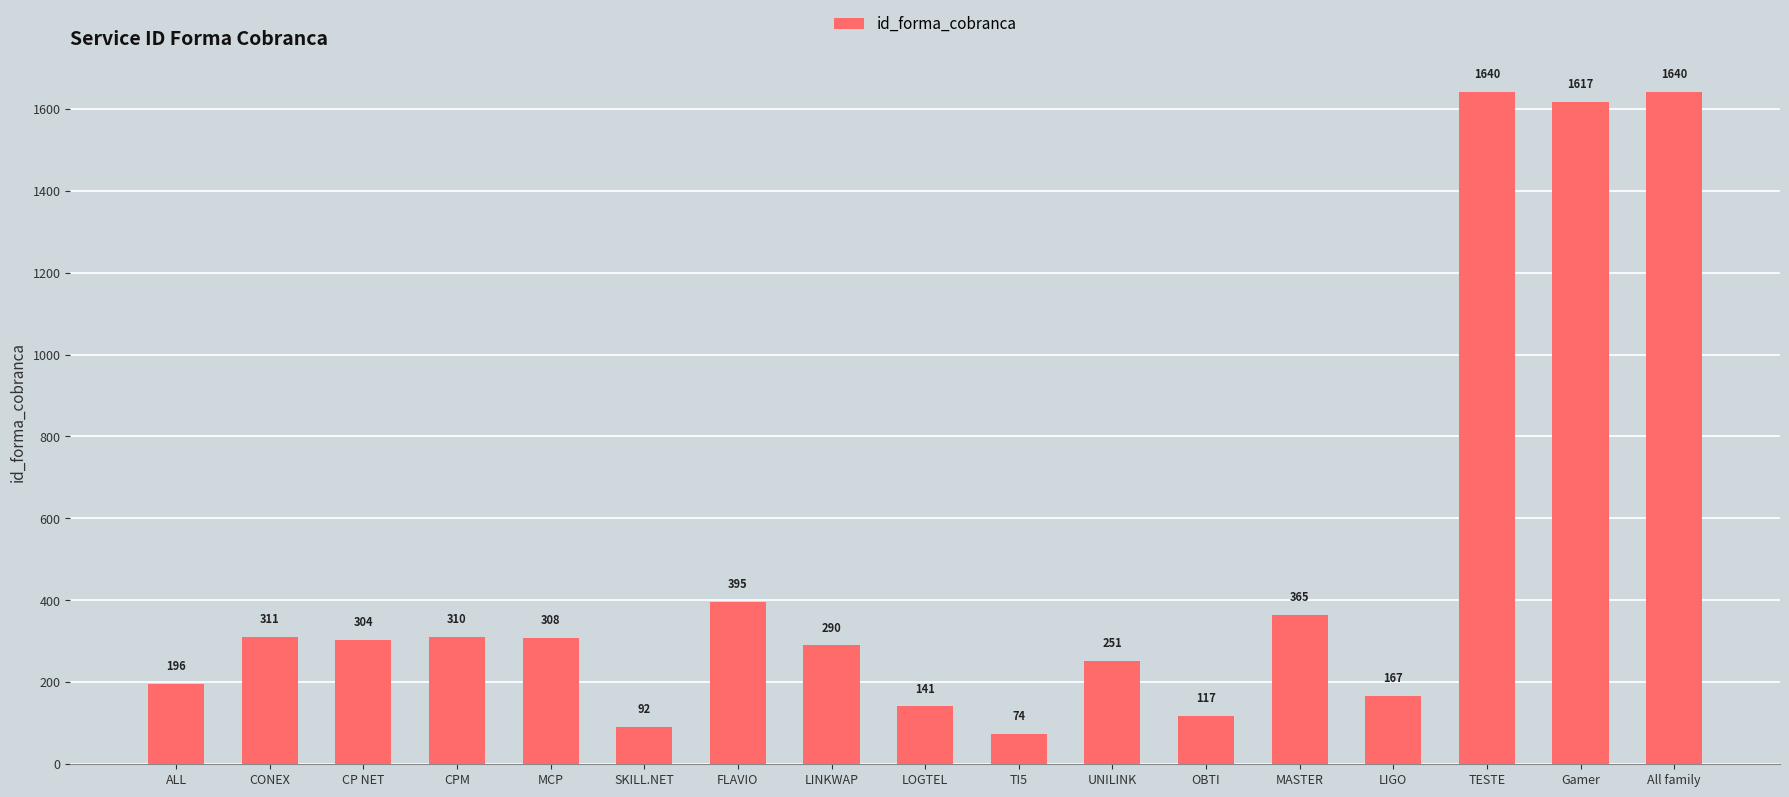

Which label corresponds to the smallest value in the chart?

TI5